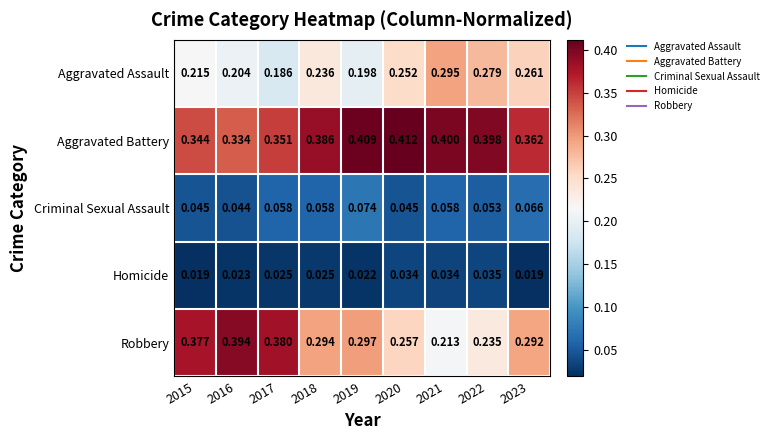

Which series has the largest total across all categories?

Aggravated Battery